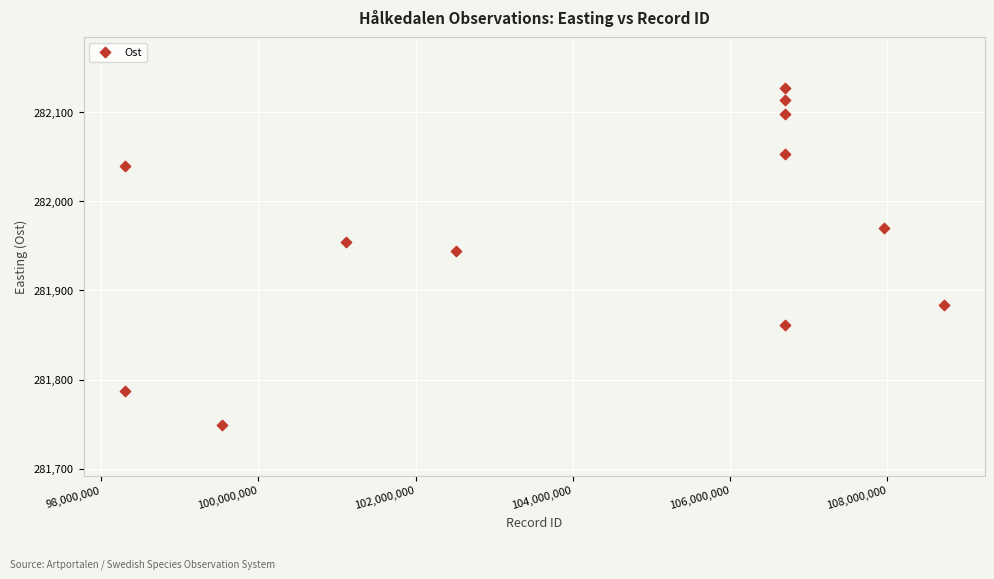

What is the range of Y values (max minus min)?

378.1